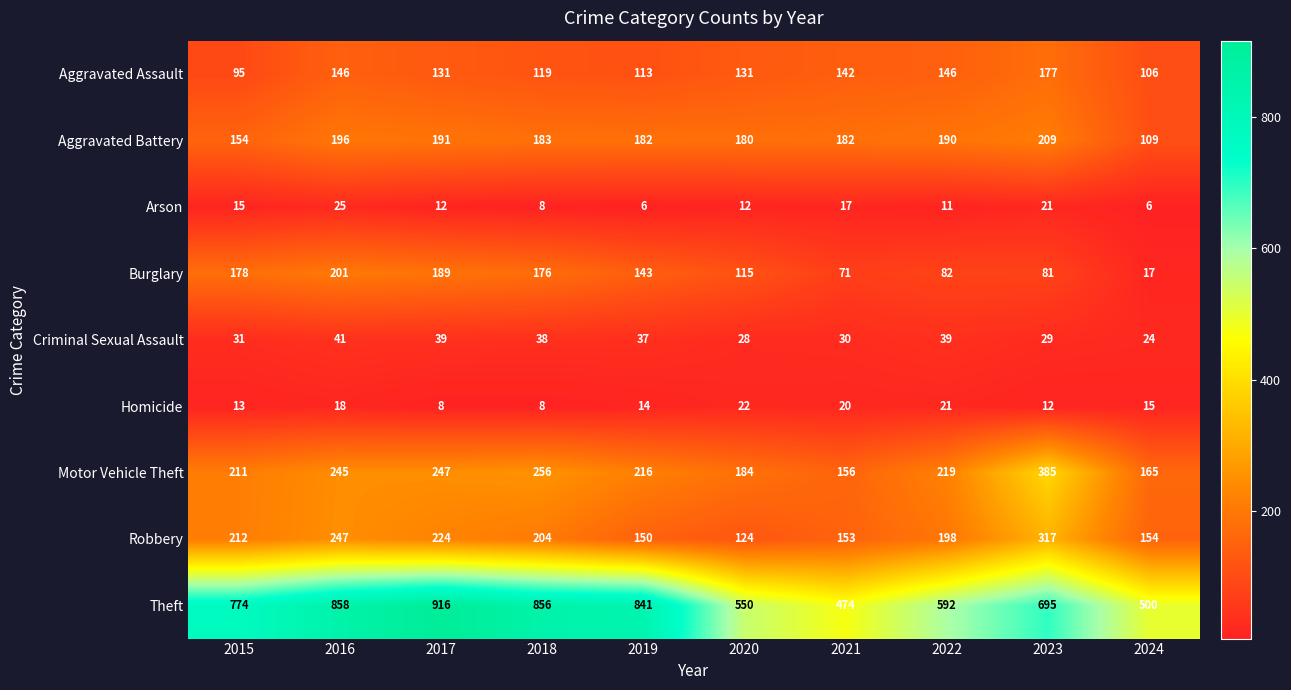

Read the Aggravated Assault value at 2019.

113